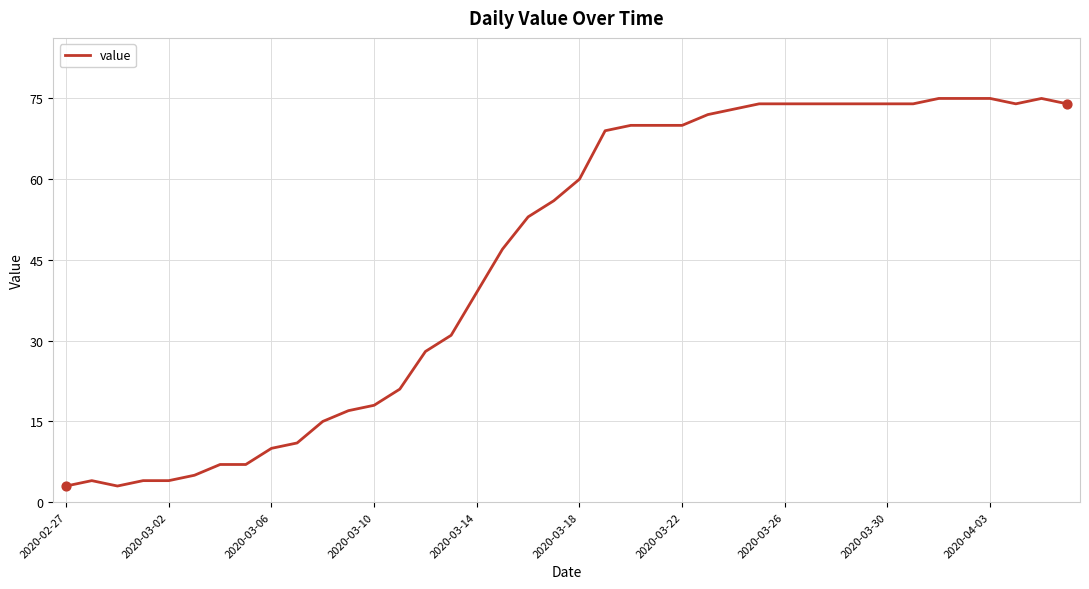

What is the difference between the maximum and minimum values?

72